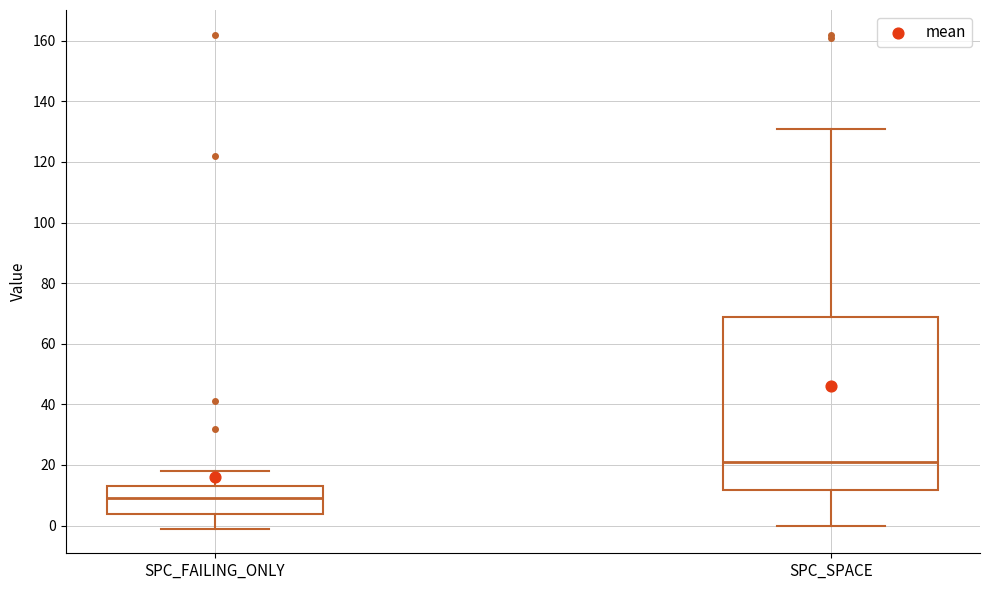

Which box is the tallest, from its lower edge to its upper edge?

SPC_SPACE